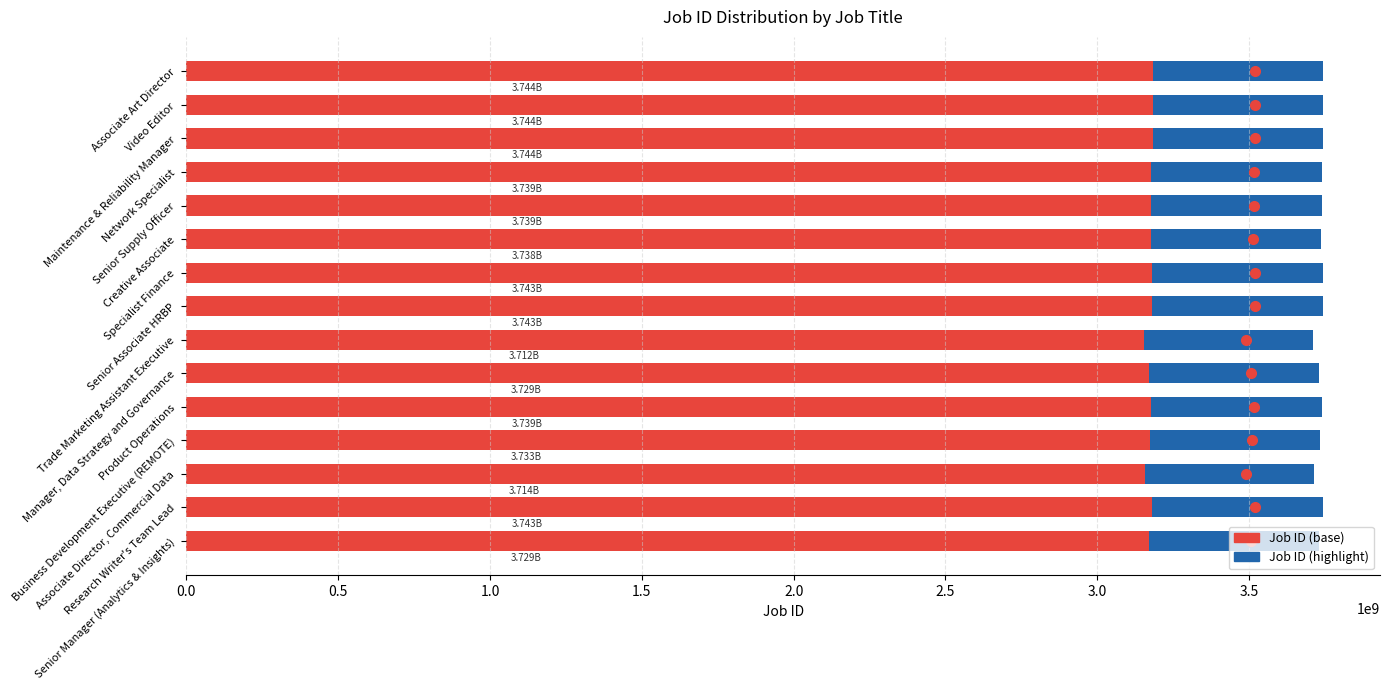

What is the change in value from Network Specialist to Video Editor?

+4458116